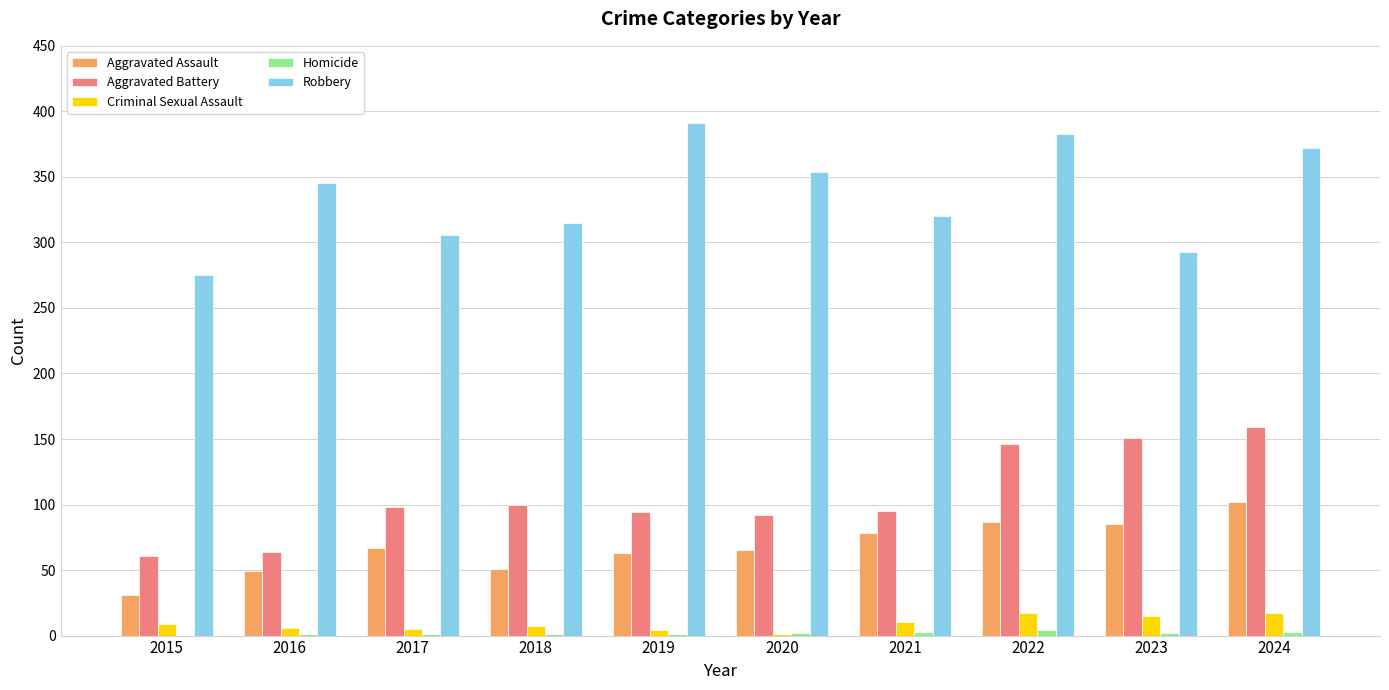

Is it true that Aggravated Battery equals 227 at 2022?

False